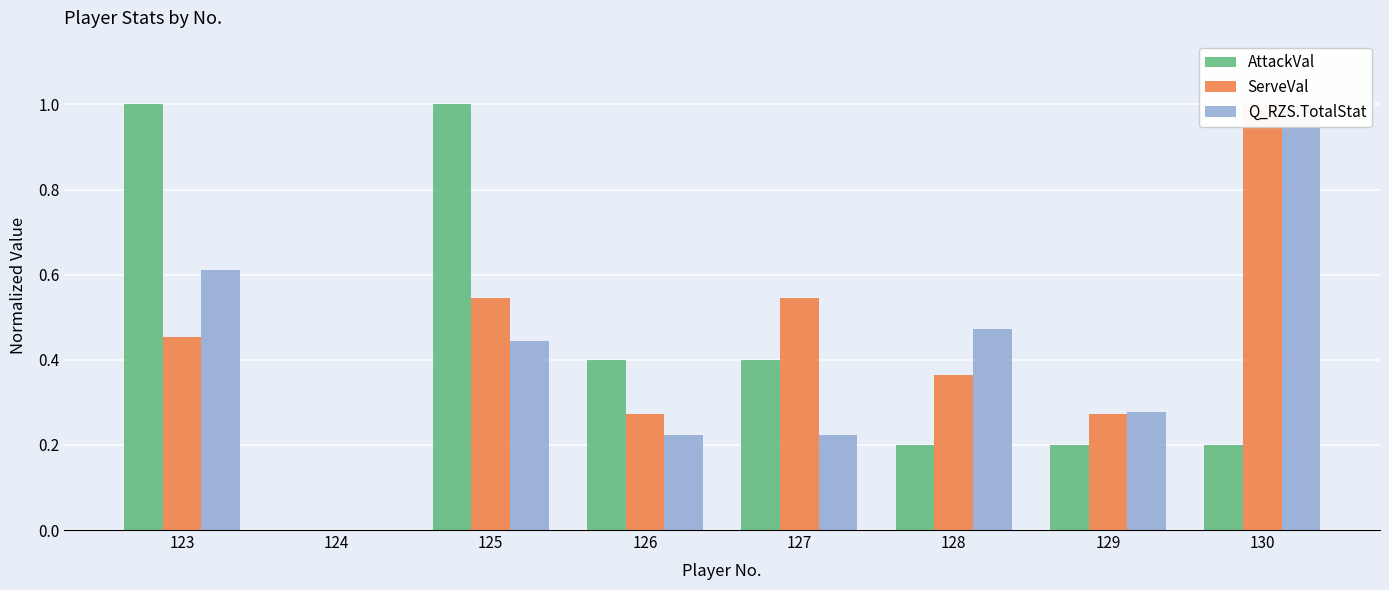

Reading left to right, what are all the values shown in this chart?

AttackVal: 123=1.0	124=0.0	125=1.0	126=0.4	127=0.4	128=0.2	129=0.2	130=0.2
ServeVal: 123=0.5	124=0.0	125=0.5	126=0.3	127=0.5	128=0.4	129=0.3	130=1.0
Q_RZS.TotalStat: 123=0.6	124=0.0	125=0.4	126=0.2	127=0.2	128=0.5	129=0.3	130=1.0